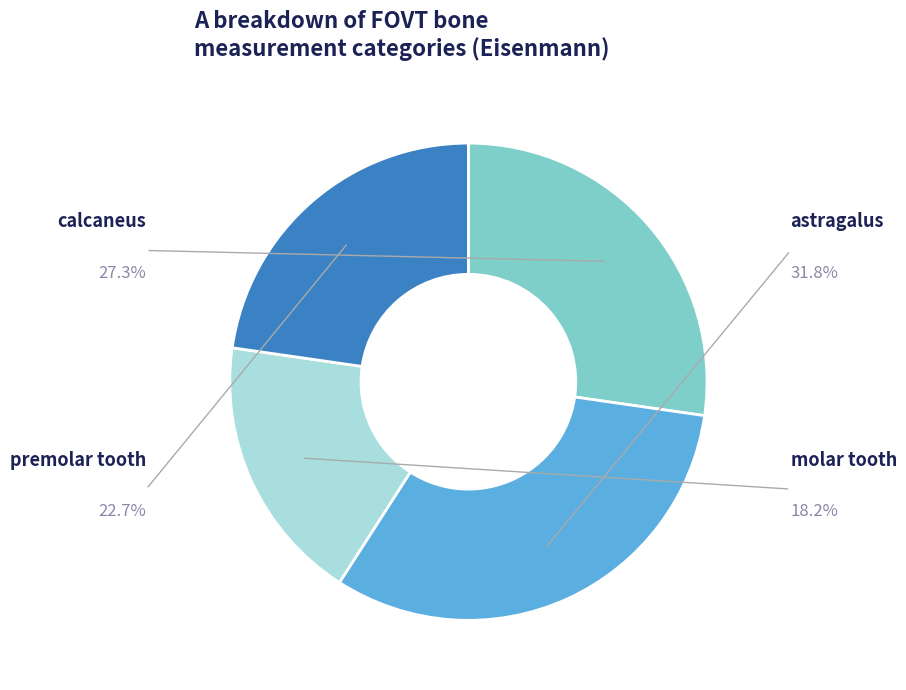

Is there any slice that represents more than half of the pie?

No